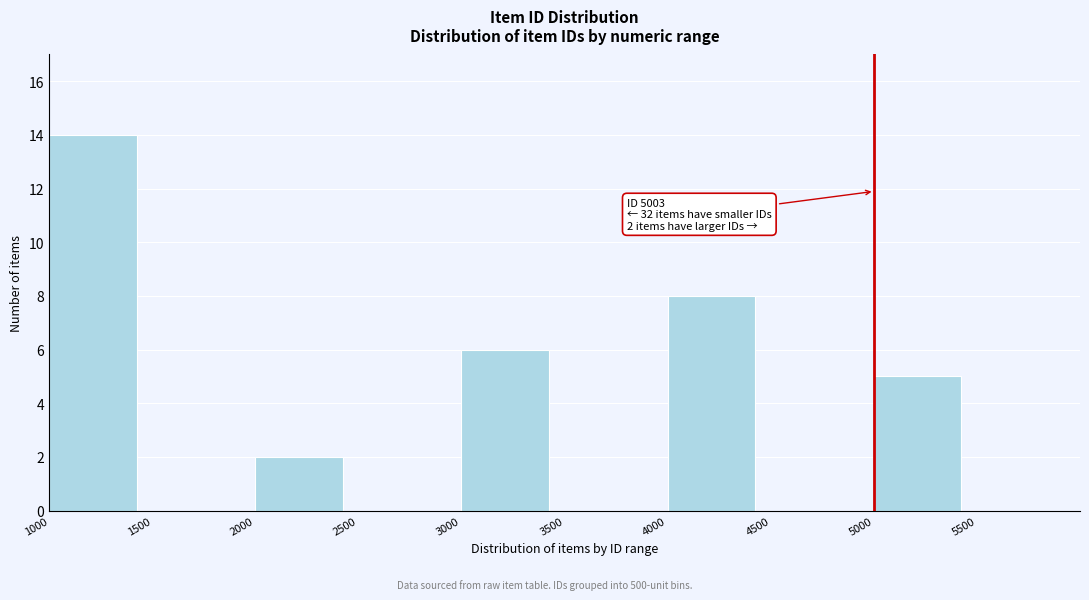

Which range on the x-axis has the tallest bar?

1000 to 1500